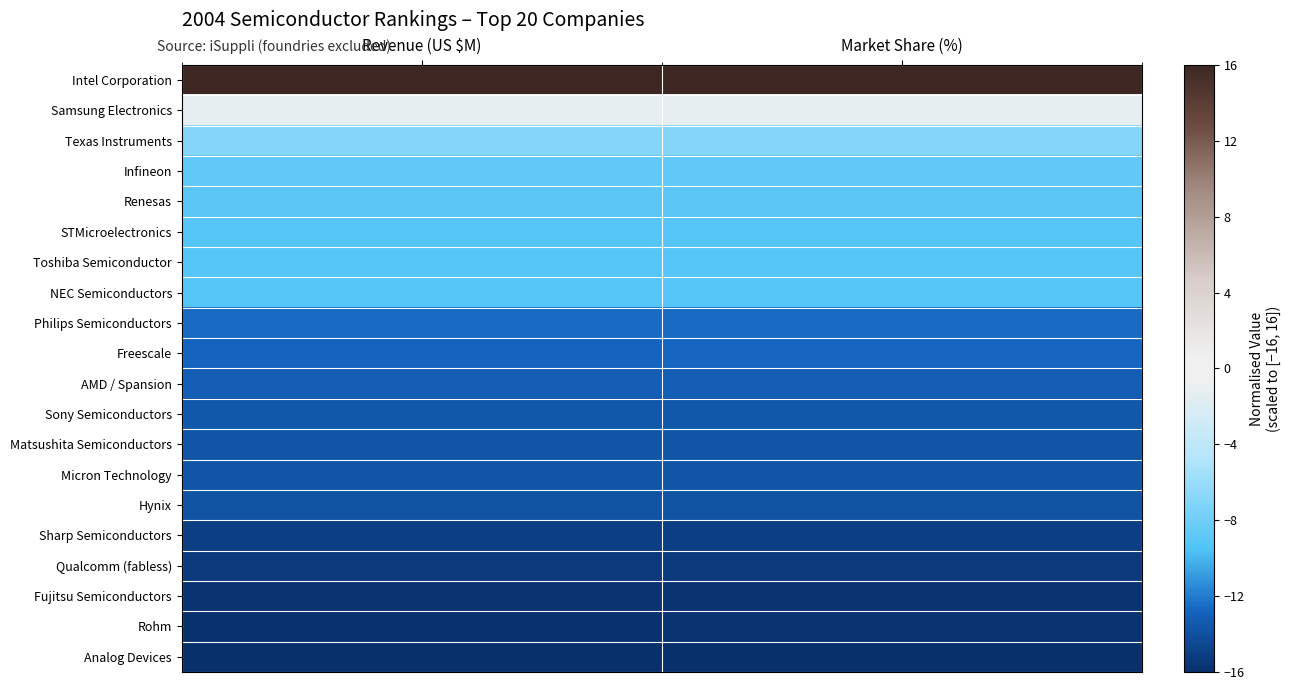

Reading left to right, transcribe all the data shown in this chart.

Intel Corporation: Revenue (US $M)=16.0	Market Share (%)=16.0
Samsung Electronics: Revenue (US $M)=-1.4	Market Share (%)=-1.4
Texas Instruments: Revenue (US $M)=-6.9	Market Share (%)=-6.9
Infineon: Revenue (US $M)=-8.7	Market Share (%)=-8.7
Renesas: Revenue (US $M)=-8.9	Market Share (%)=-8.9
STMicroelectronics: Revenue (US $M)=-9.1	Market Share (%)=-9.1
Toshiba Semiconductor: Revenue (US $M)=-9.2	Market Share (%)=-9.2
NEC Semiconductors: Revenue (US $M)=-9.2	Market Share (%)=-9.2
Philips Semiconductors: Revenue (US $M)=-12.6	Market Share (%)=-12.6
Freescale: Revenue (US $M)=-12.8	Market Share (%)=-12.7
AMD / Spansion: Revenue (US $M)=-13.2	Market Share (%)=-13.2
Sony Semiconductors: Revenue (US $M)=-13.6	Market Share (%)=-13.6
Matsushita Semiconductors: Revenue (US $M)=-13.7	Market Share (%)=-13.7
Micron Technology: Revenue (US $M)=-13.7	Market Share (%)=-13.7
Hynix: Revenue (US $M)=-13.8	Market Share (%)=-13.8
Sharp Semiconductors: Revenue (US $M)=-15.0	Market Share (%)=-15.0
Qualcomm (fabless): Revenue (US $M)=-15.3	Market Share (%)=-15.3
Fujitsu Semiconductors: Revenue (US $M)=-15.7	Market Share (%)=-15.7
Rohm: Revenue (US $M)=-15.8	Market Share (%)=-15.7
Analog Devices: Revenue (US $M)=-16.0	Market Share (%)=-16.0